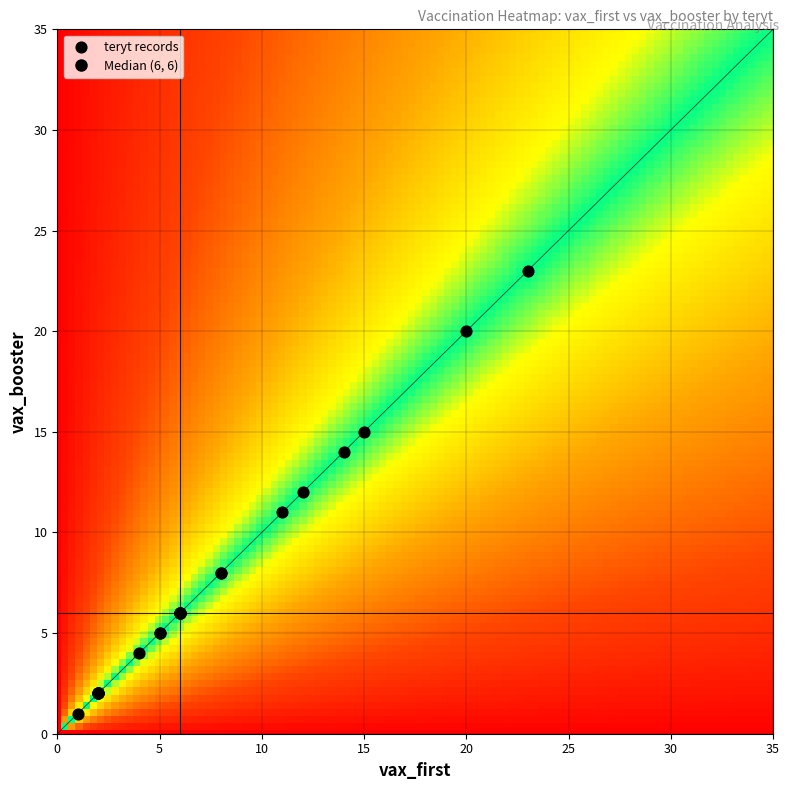

What is the difference between the highest and lowest values at vax_booster?

22